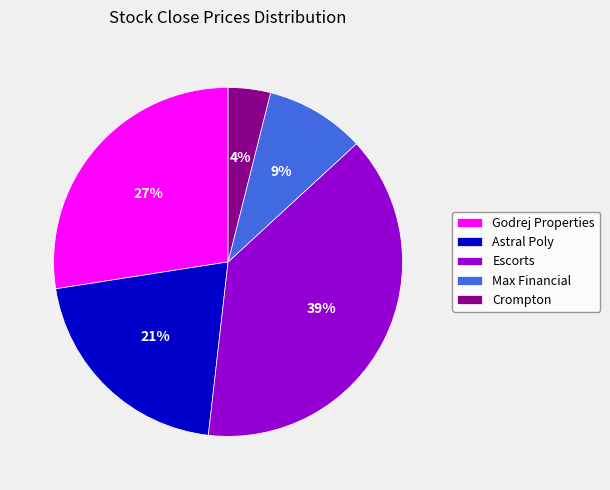

Do Astral Poly and Escorts together represent more than half of the pie?

Yes